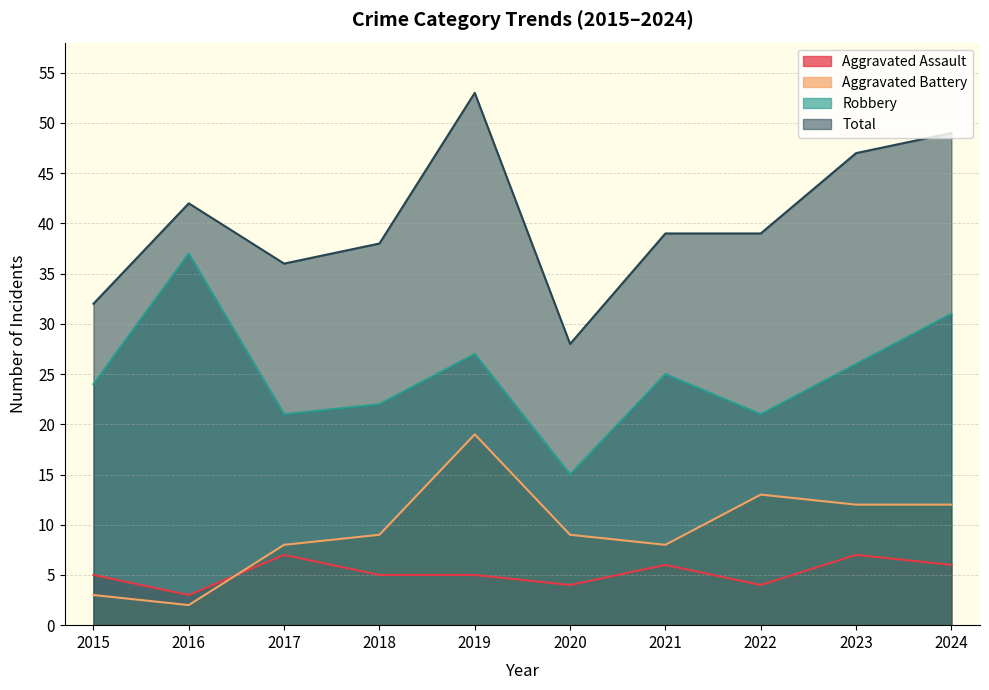

What is the value of the Robbery point at the 5th from the left?

27